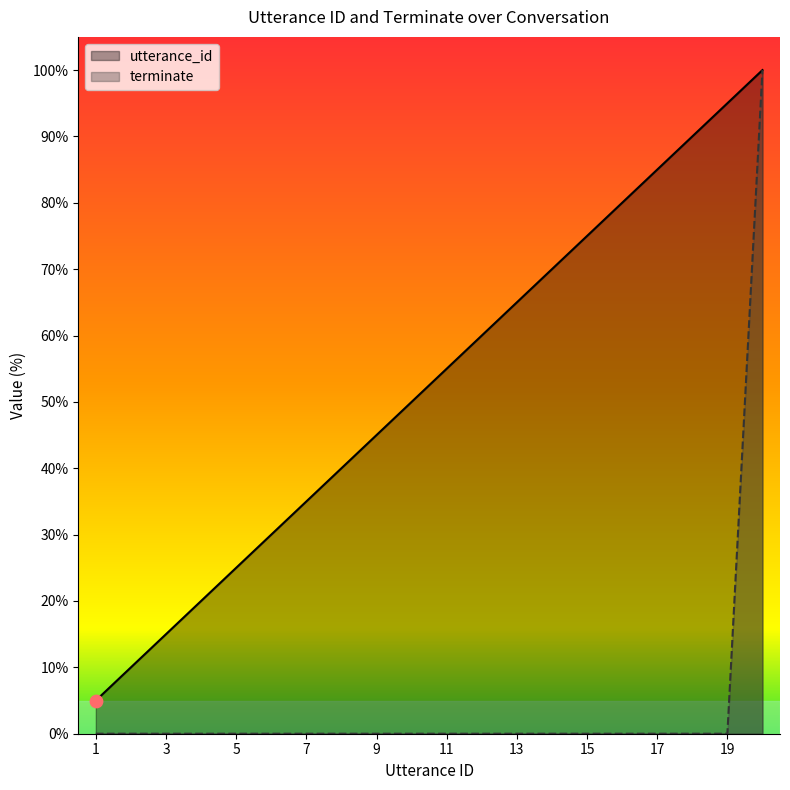

Is the value of terminate at 9 greater than the value of utterance_id at 7?

No